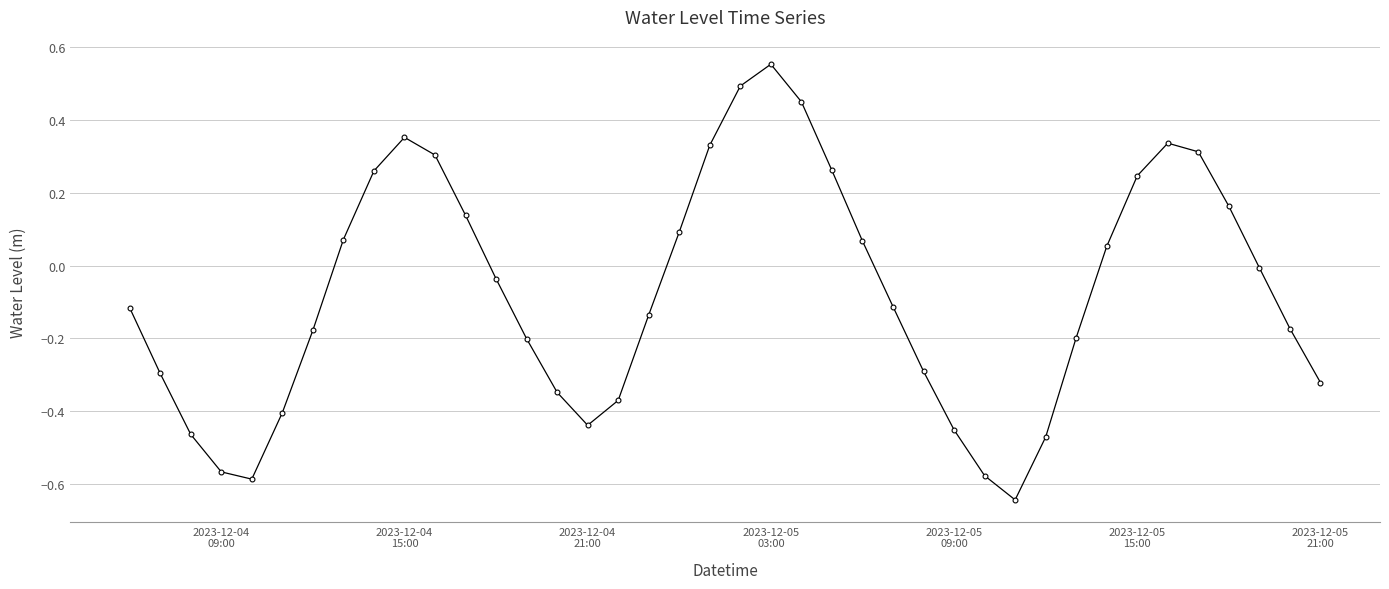

How many values are above zero?

17